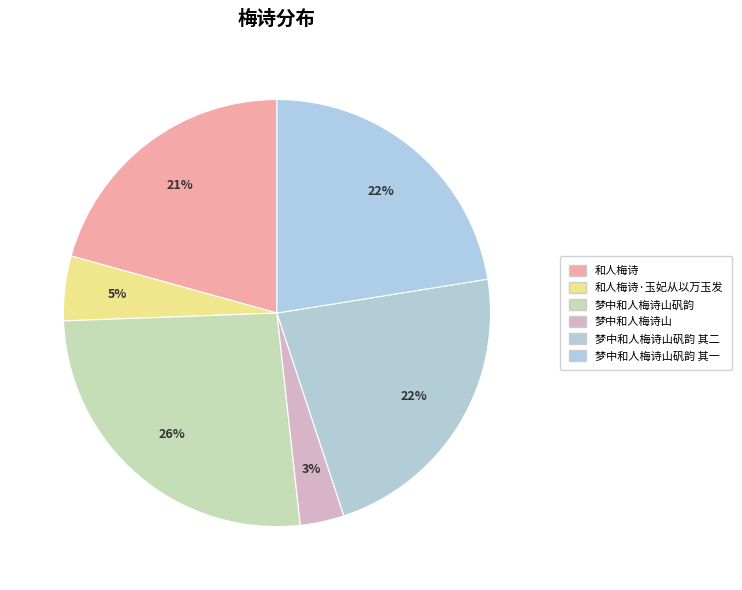

How many slices are in this pie chart?

6